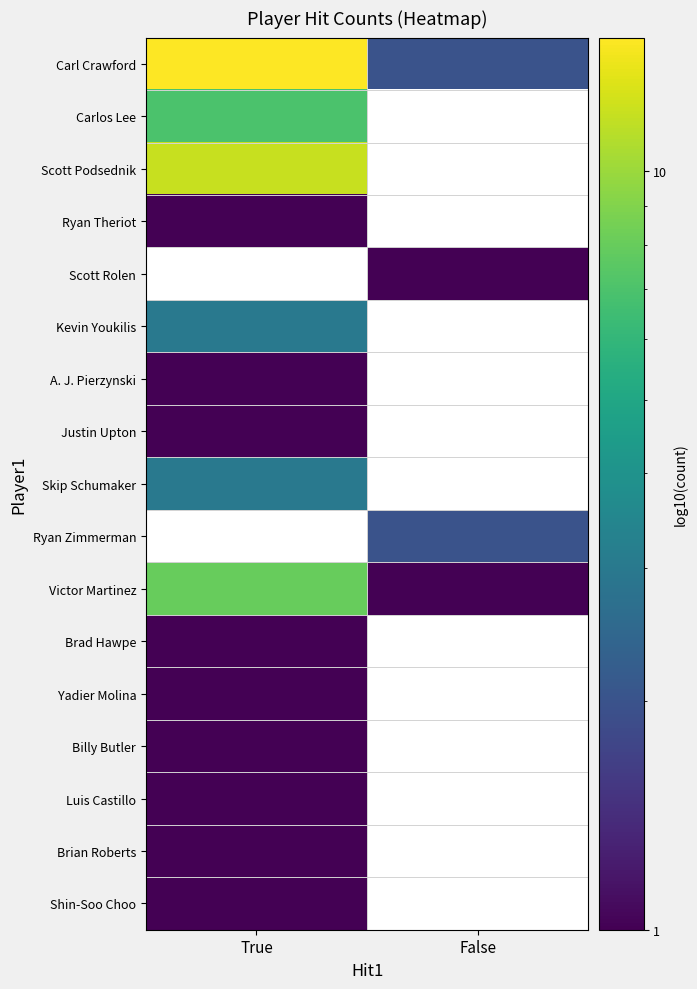

True or false: Scott Rolen has a value of 1.0 at False.

True